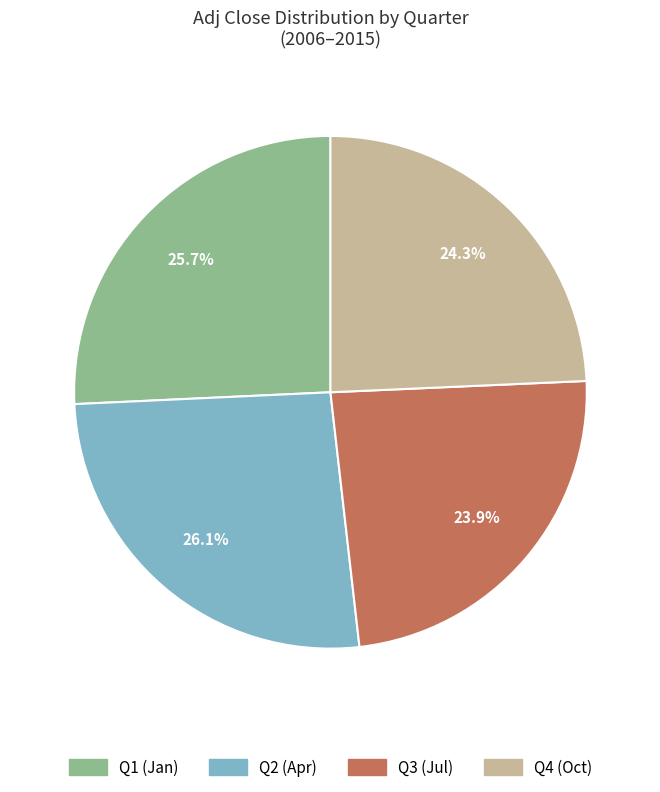

Approximately how many times larger is the value at Q4 (Oct) compared to Q1 (Jan)?

0.9